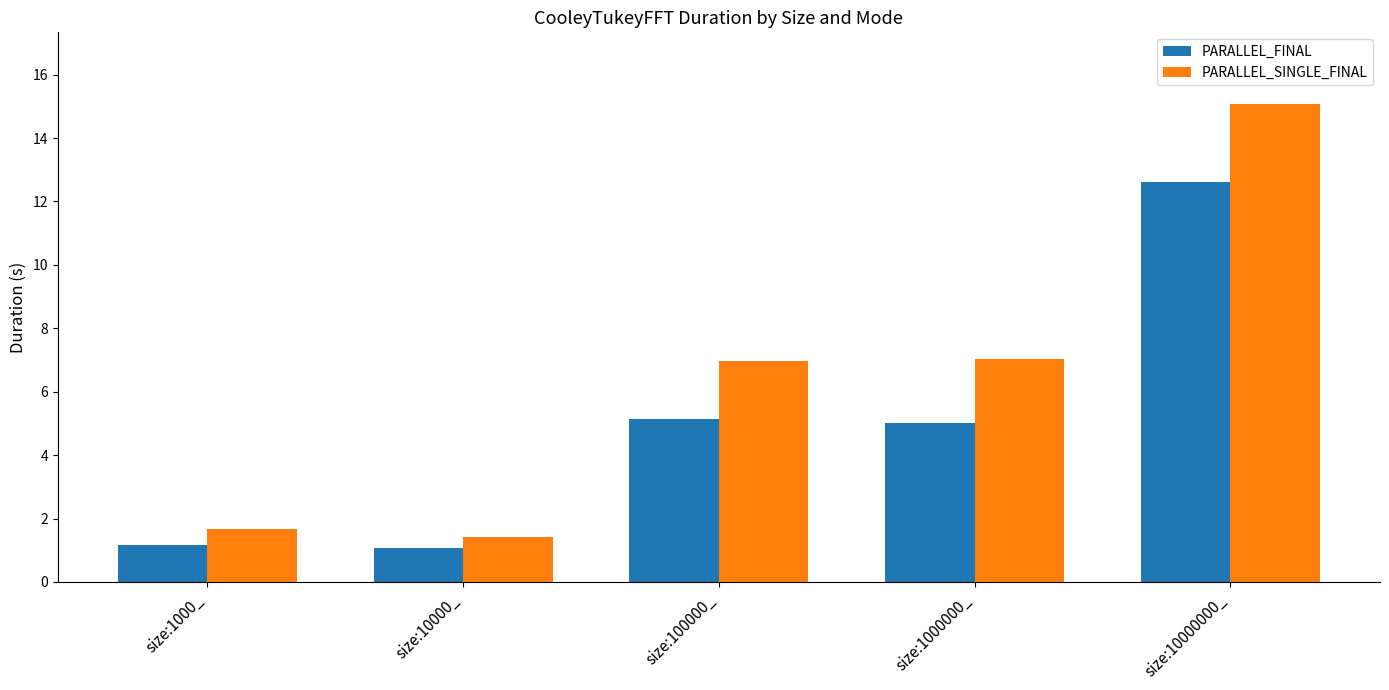

Count the number of categories in the chart.

5